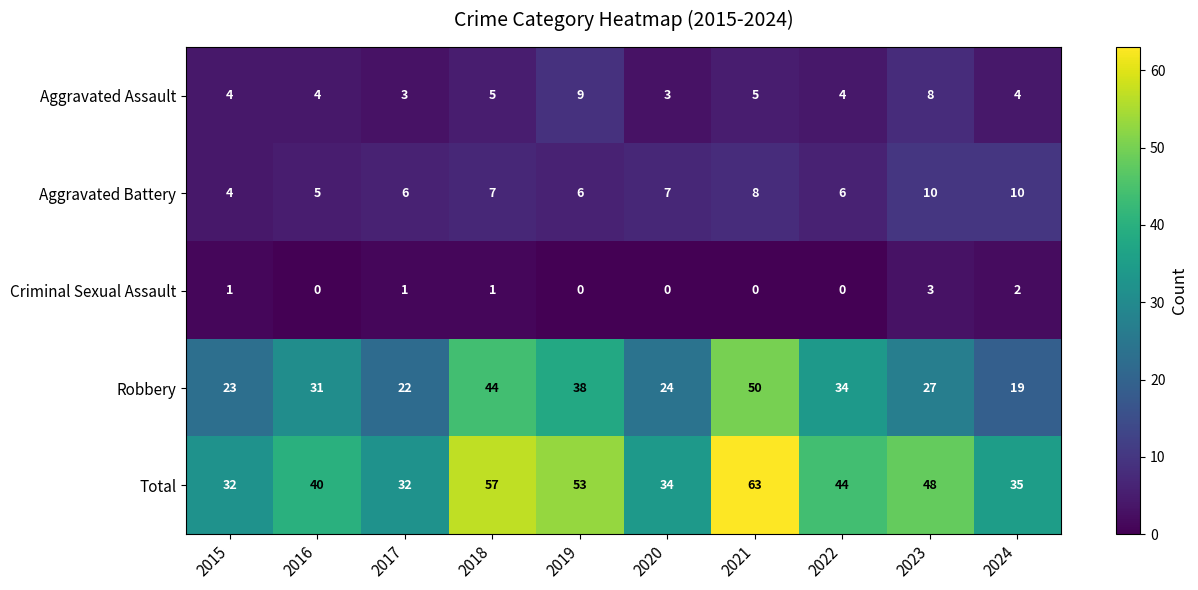

Is it true that Total equals 44 at 2022?

True